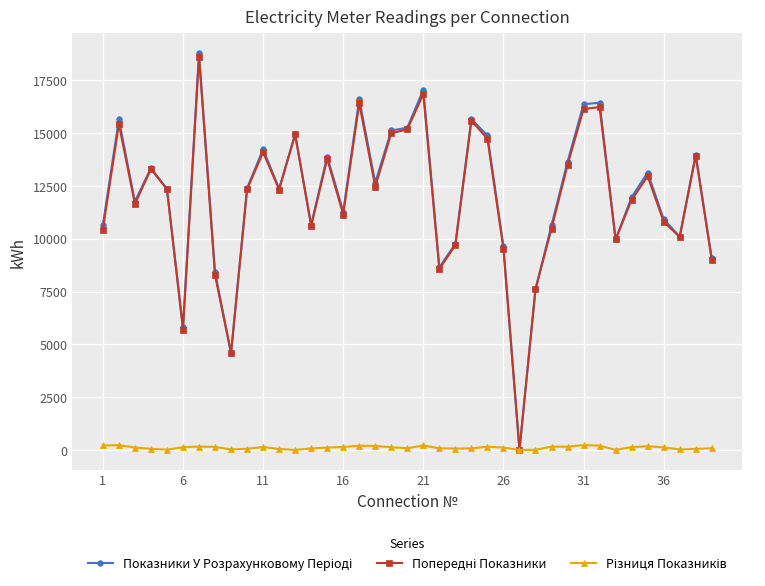

What is the maximum value shown in the chart?

18788